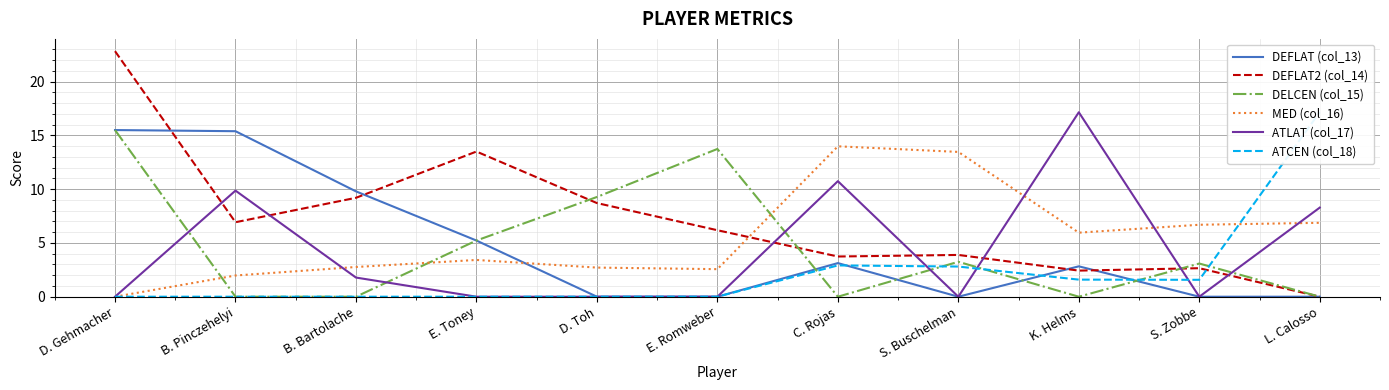

Which series ends up on top after the final intersection of DELCEN (col_15) and ATCEN (col_18)?

ATCEN (col_18)